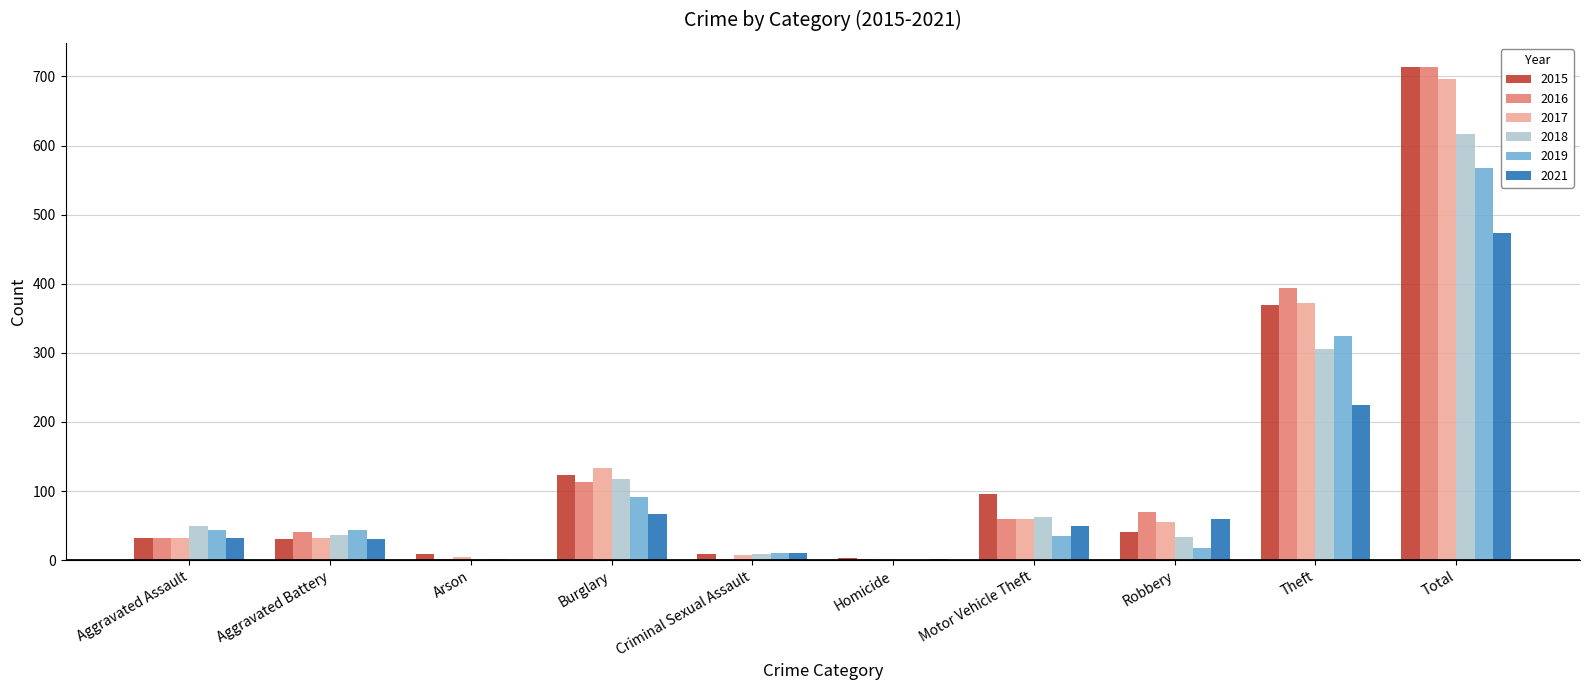

Is the value of 2021 at Burglary greater than the value of 2019 at Motor Vehicle Theft?

Yes